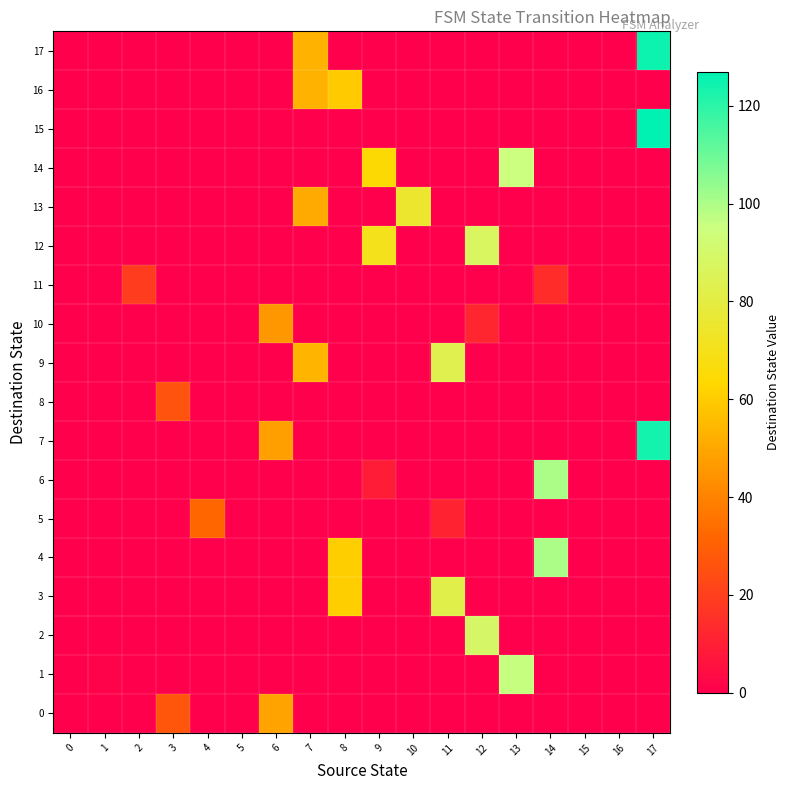

What is the total value across all series at 6?

143